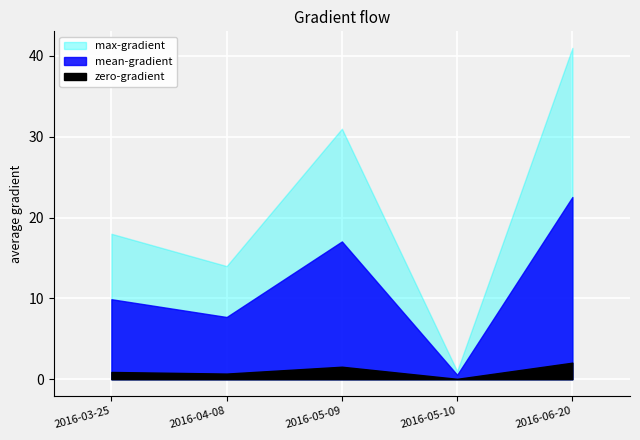

Rank the categories by value from lowest to highest.

2016-05-10, 2016-04-08, 2016-03-25, 2016-05-09, 2016-06-20